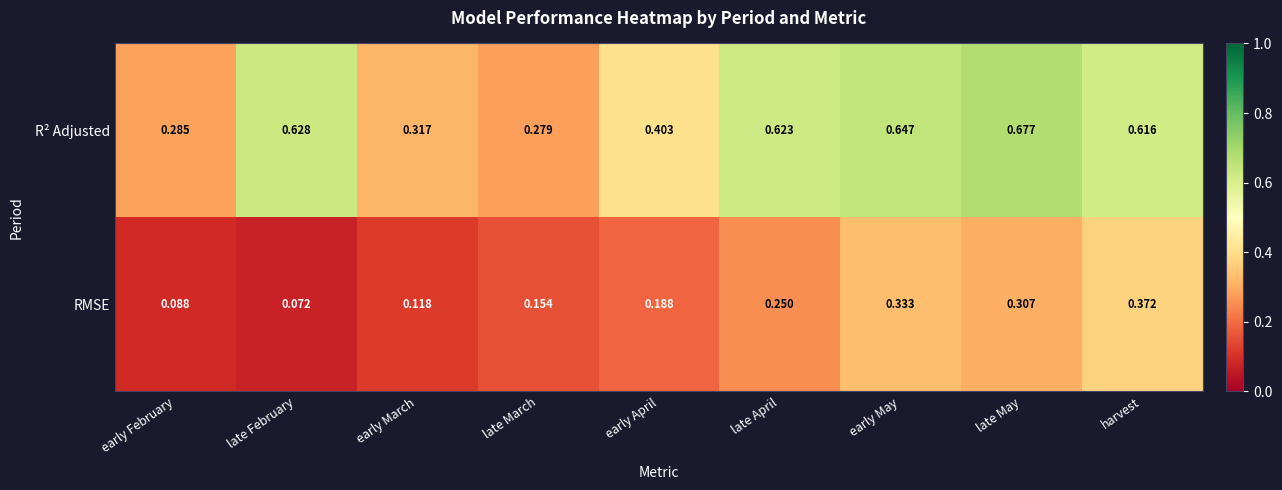

Between late March and late April, which series saw the biggest shift?

R² Adjusted